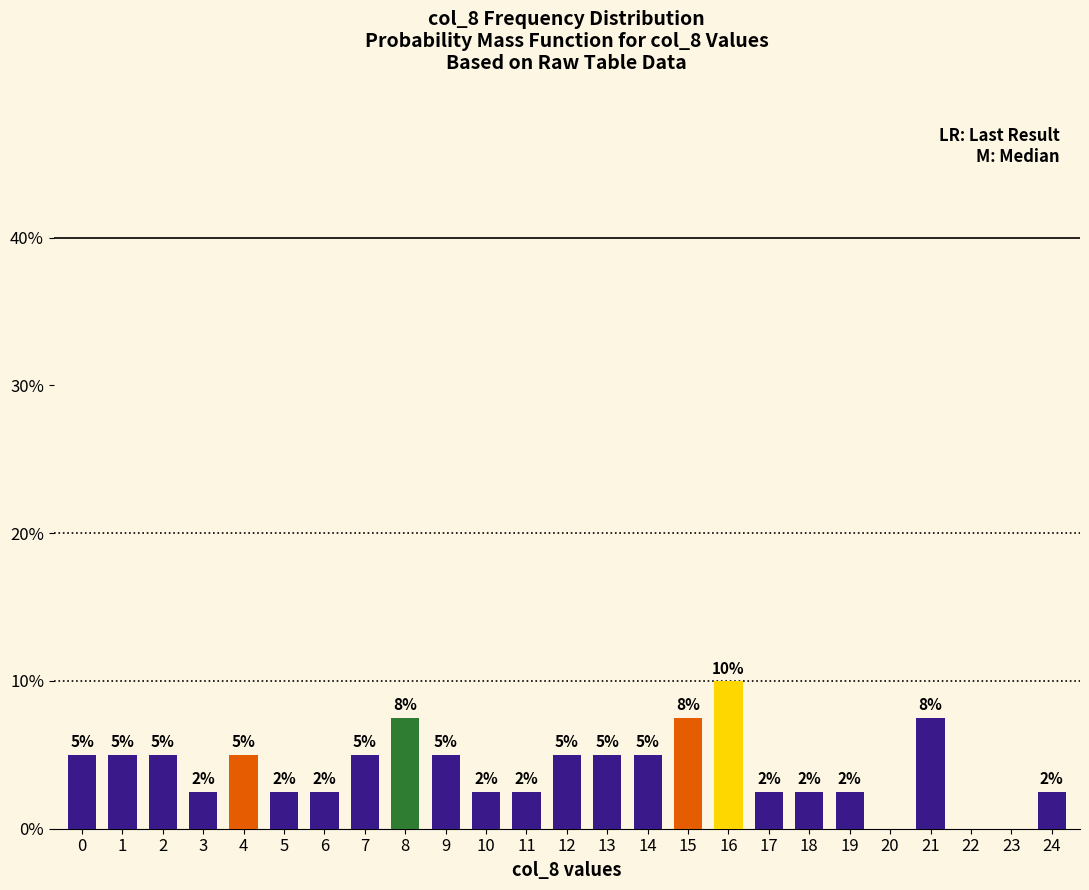

What is the sum of the values at 22 and 5?

2.5